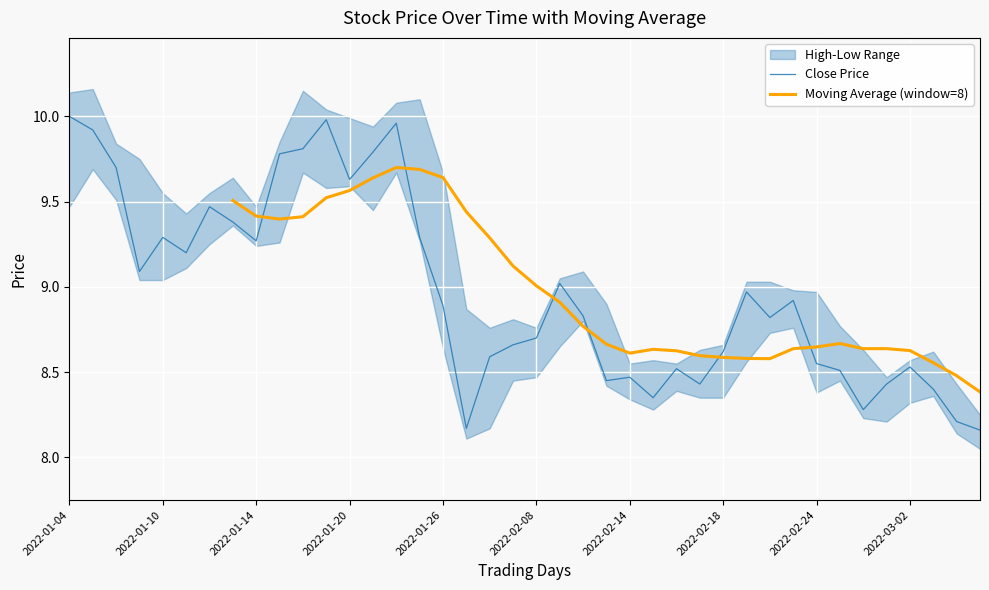

At which label does Close Price reach its peak?

2022-01-04